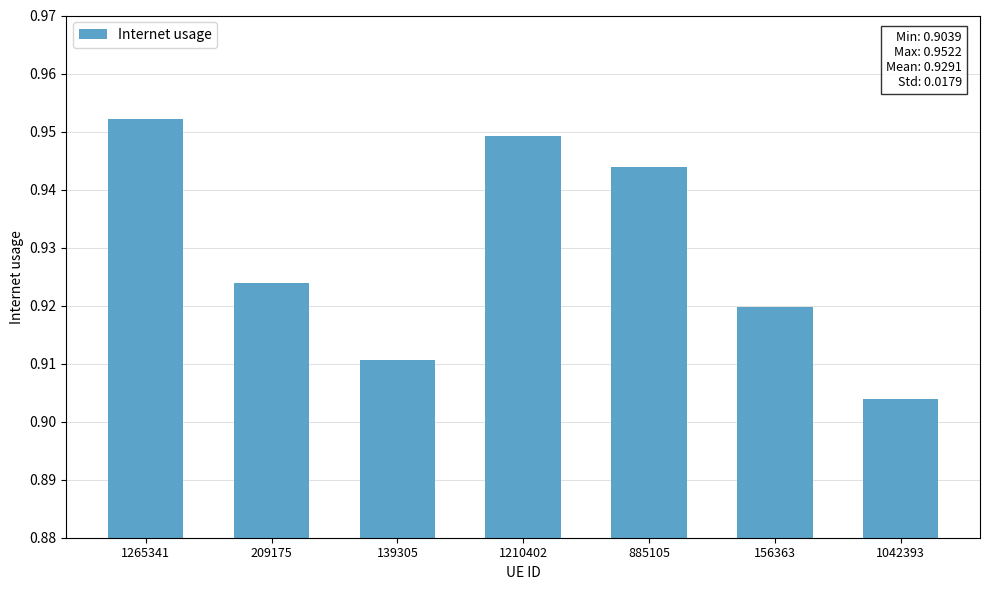

The chart shows a value of 1.5 at 1265341. True or false?

False